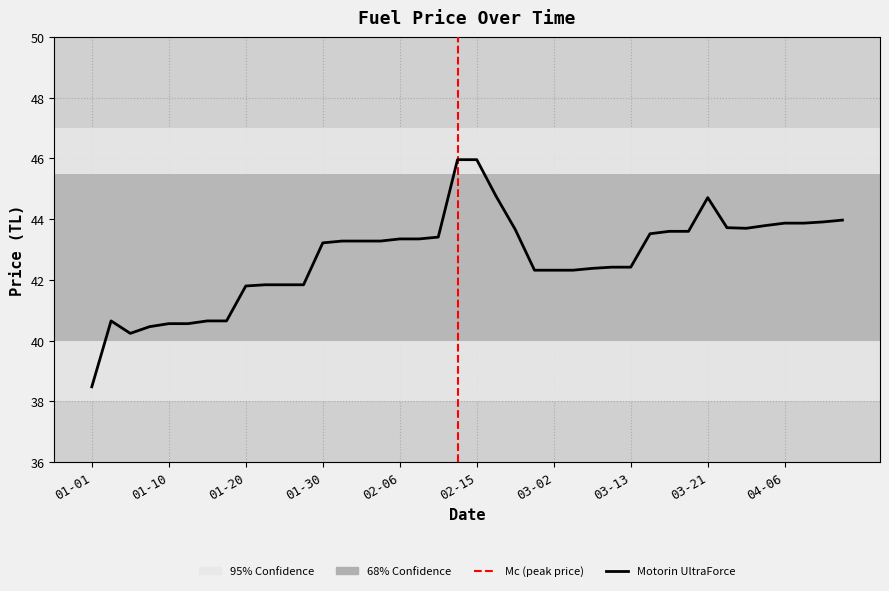

What is the smallest value displayed?

38.5